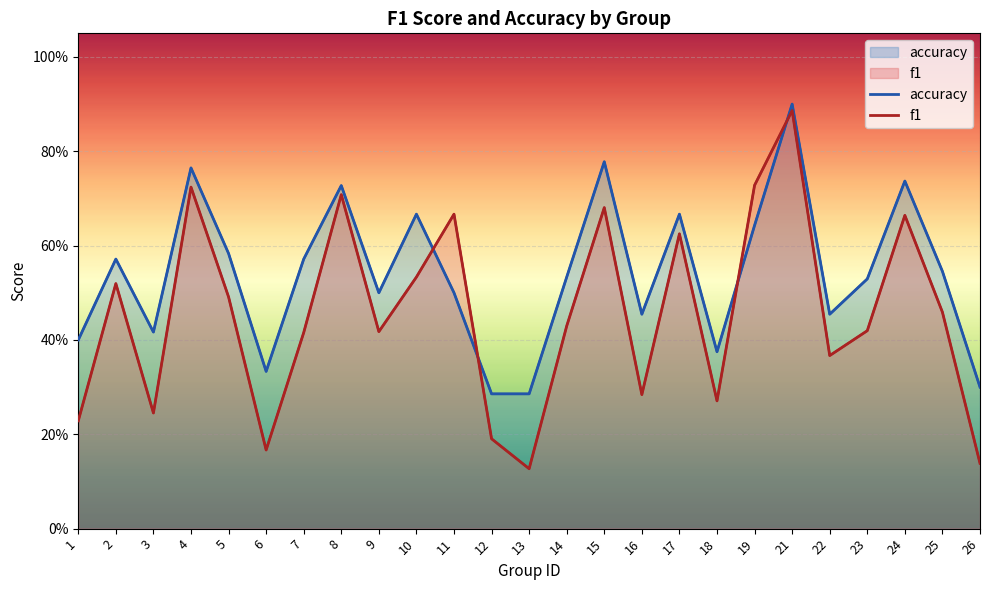

Which series has the largest total across all categories?

accuracy